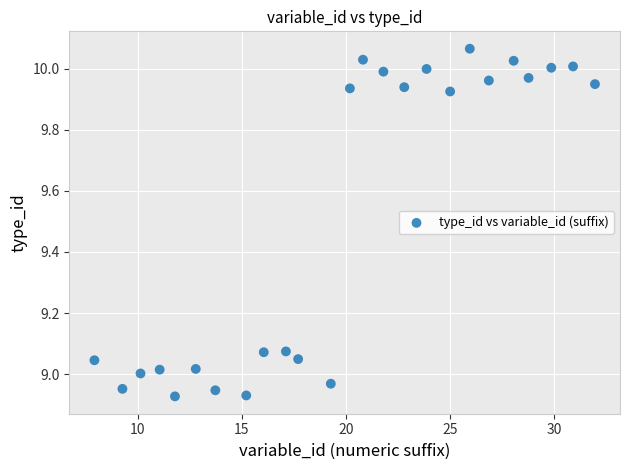

What is the range of X values (max minus min)?

24.0